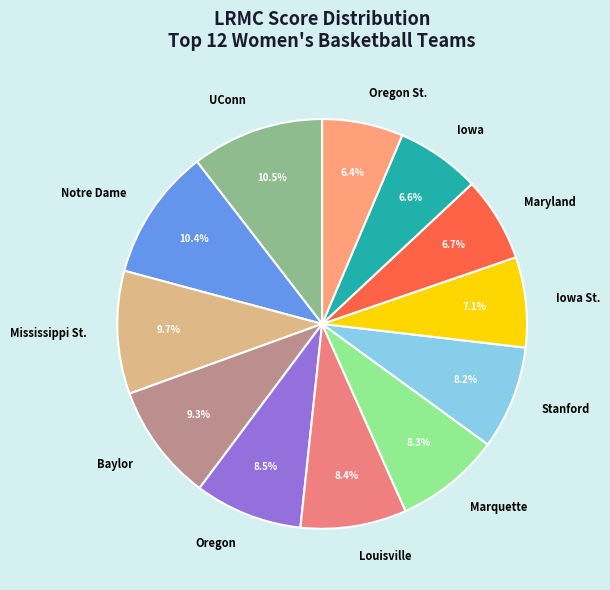

To the nearest percent, what portion does Mississippi St. represent?

10%